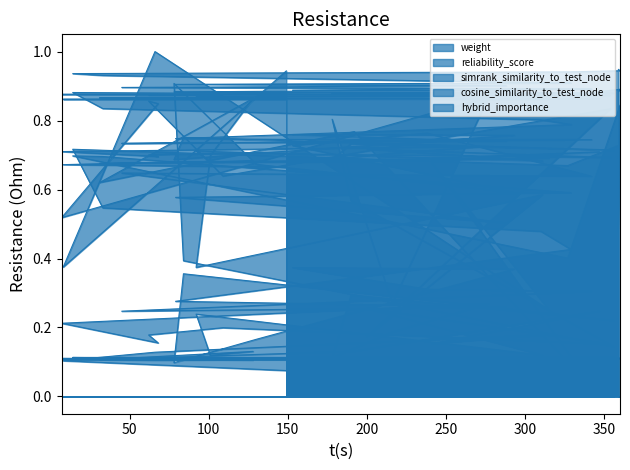

How many lines are shown in the chart?

5